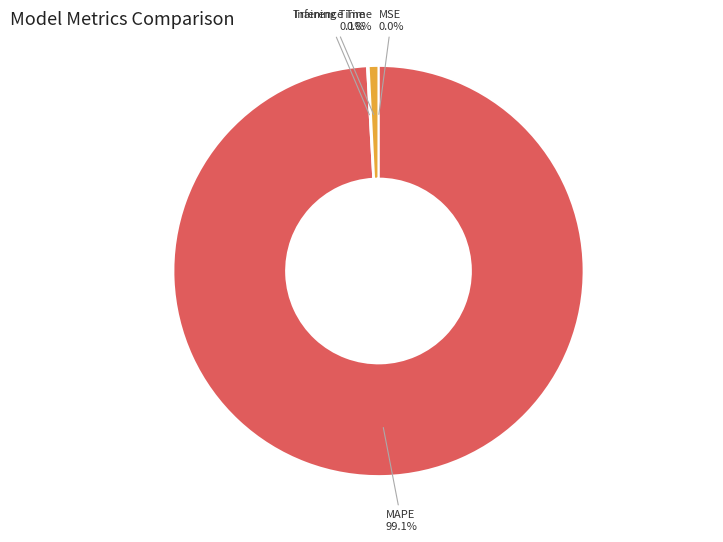

Which category has the biggest portion of the pie?

MAPE